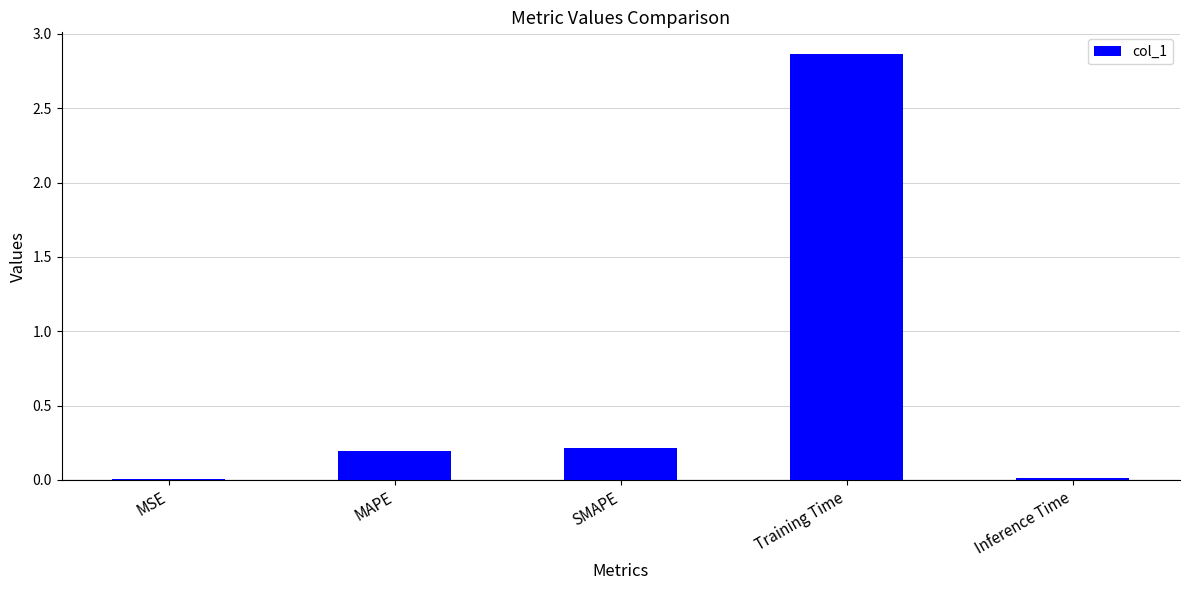

True or false: the data shows 0.0 at Inference Time.

True